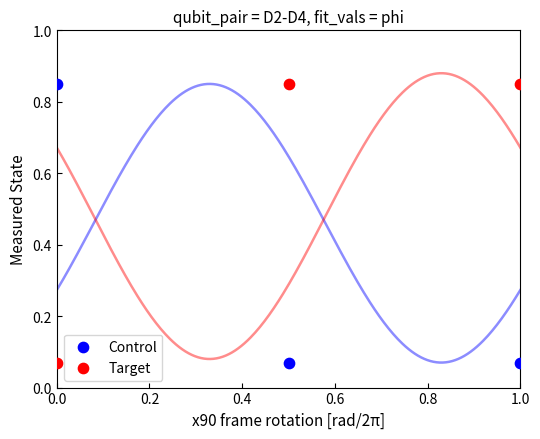

Across all data points, what is the average X value?

0.5